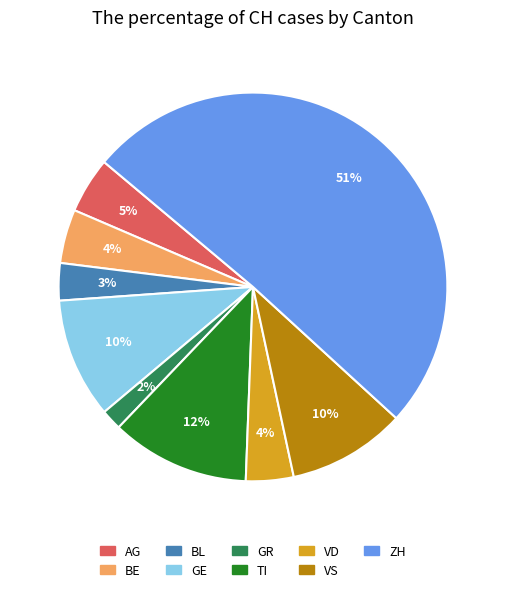

Is VD the majority of the pie?

No